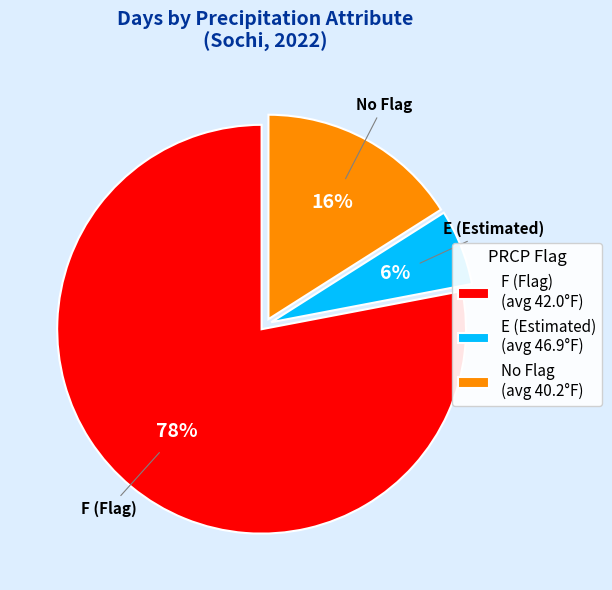

What is the ratio of the value at No Flag (avg 40.2°F) to the value at E (Estimated) (avg 46.9°F)?

2.7